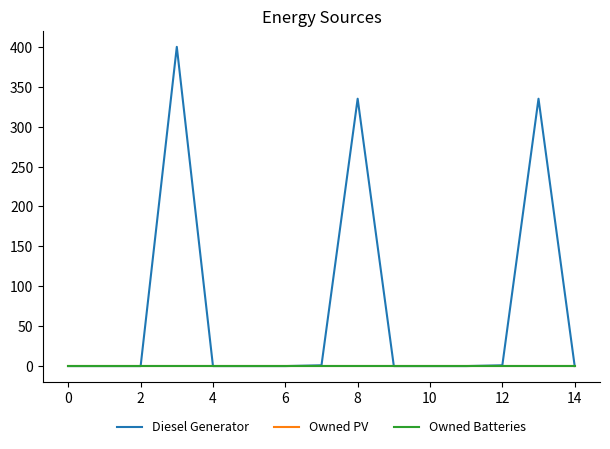

Is this an area chart (filled region under the line)?

No